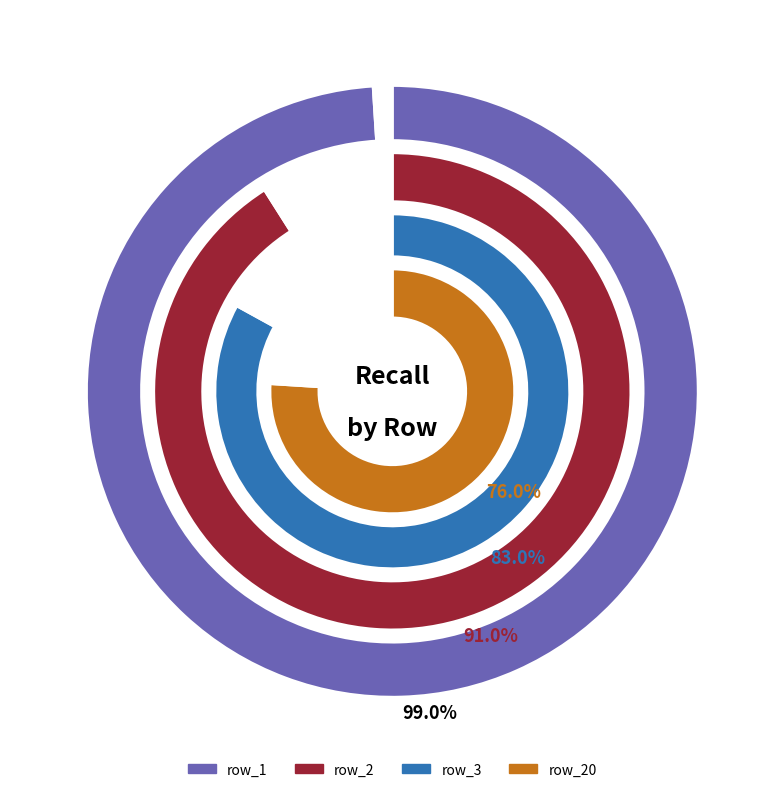

Is 2 the majority of the pie?

No